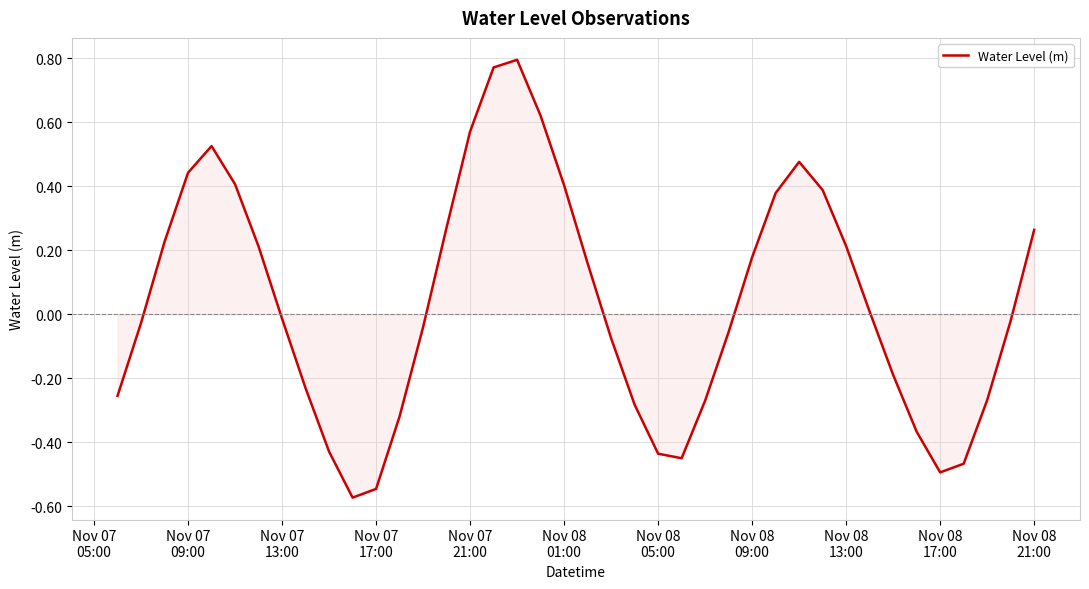

What is the difference between the maximum and minimum values?

1.4